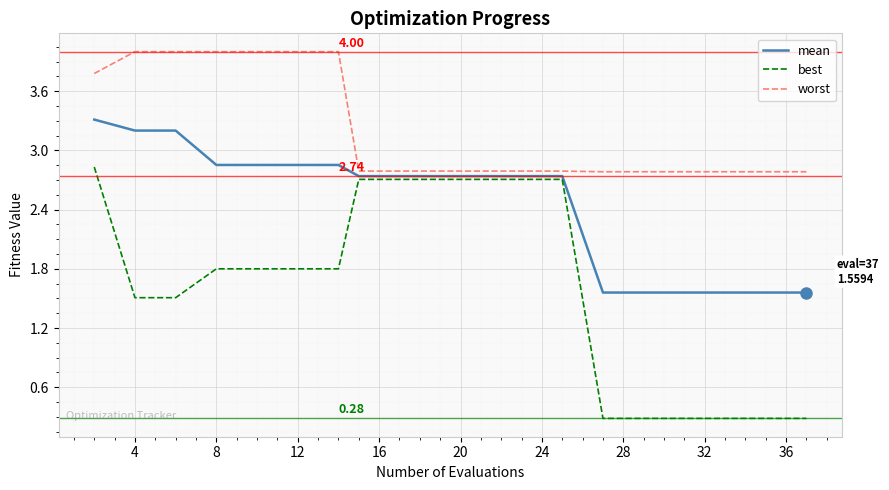

True or false: best and worst cross at least once.

False